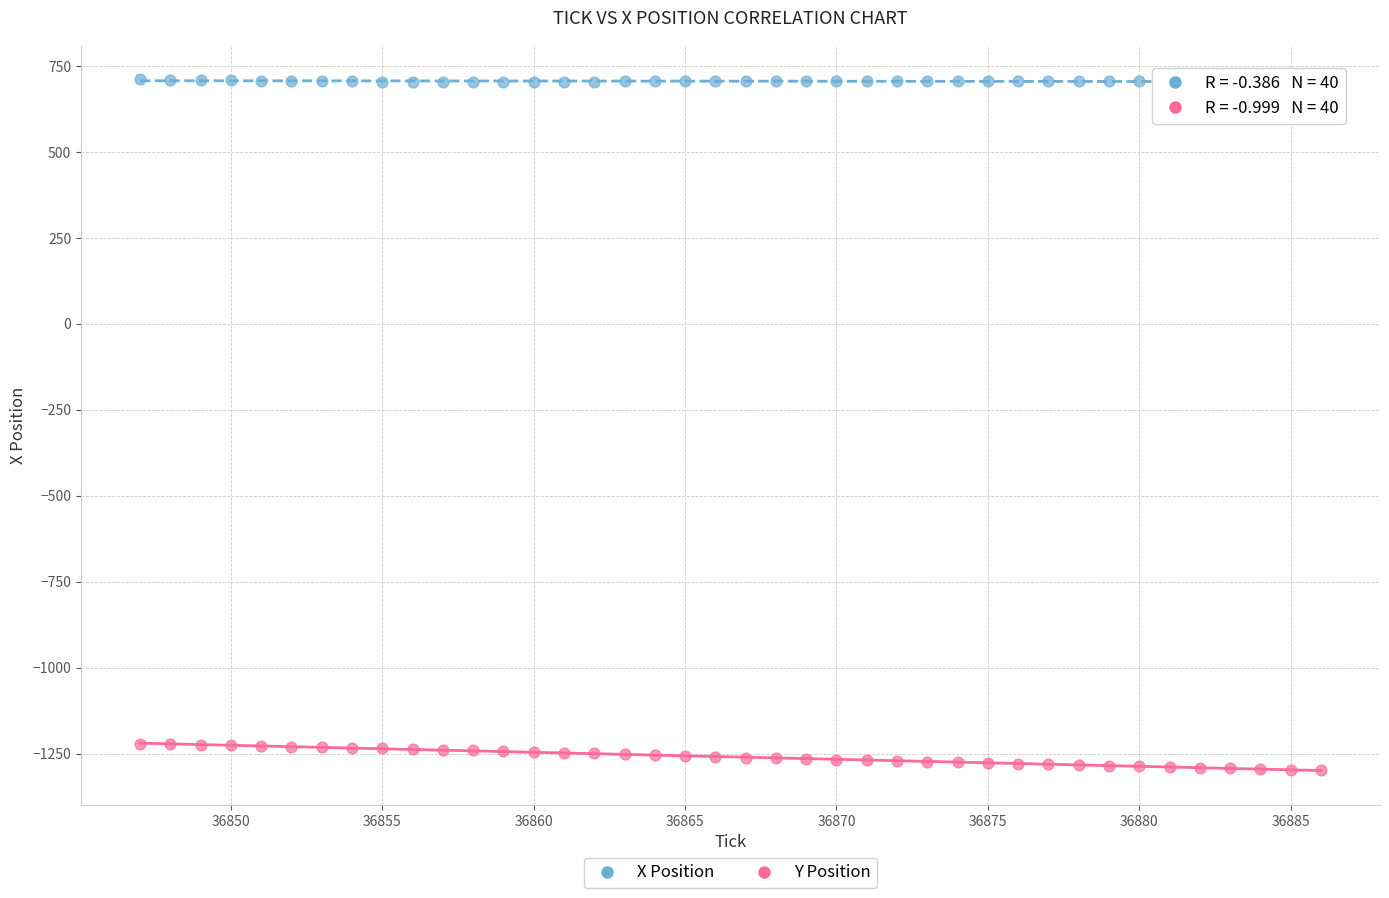

What are all the series names shown in the legend?

X Position, Y Position